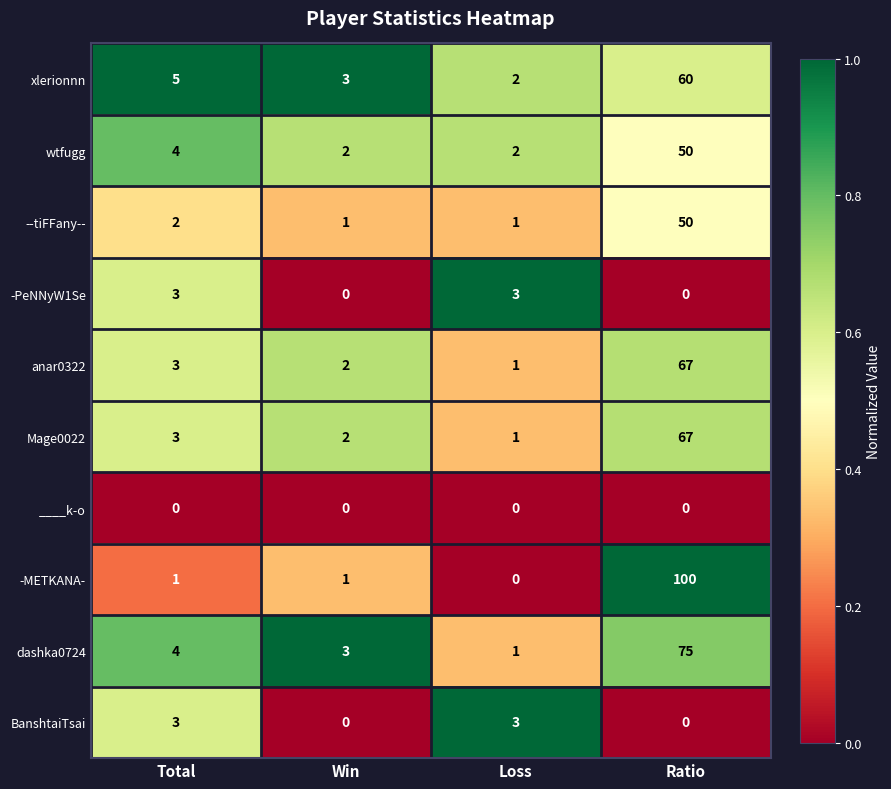

What is the total value across all series at Win?

14